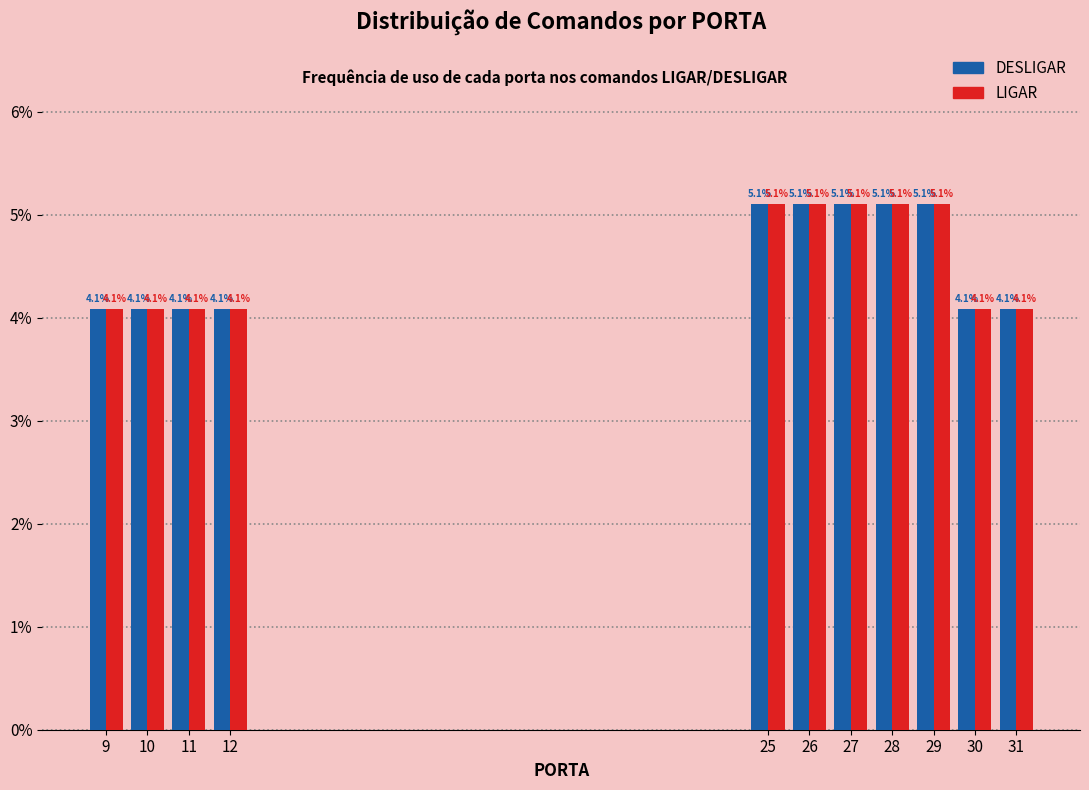

Reading left to right, extract all data points from this chart.

DESLIGAR: 4.1	4.1	4.1	4.1	5.1	5.1	5.1	5.1	5.1	4.1	4.1
LIGAR: 4.1	4.1	4.1	4.1	5.1	5.1	5.1	5.1	5.1	4.1	4.1